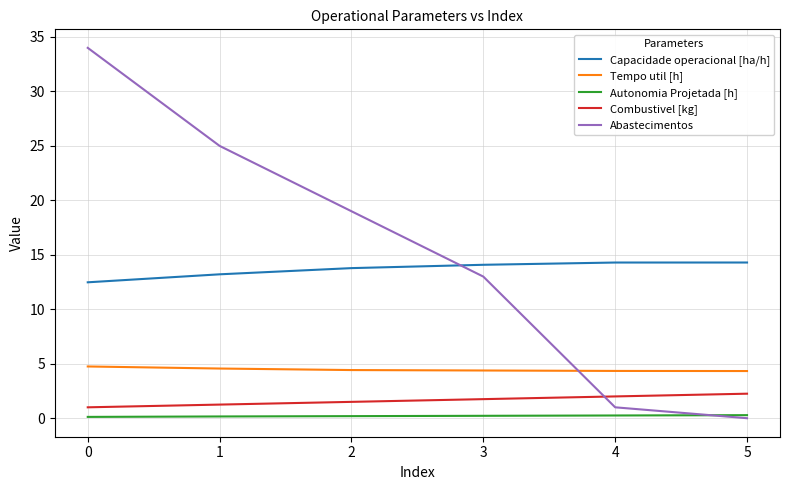

Which series has the largest range (max minus min)?

Abastecimentos